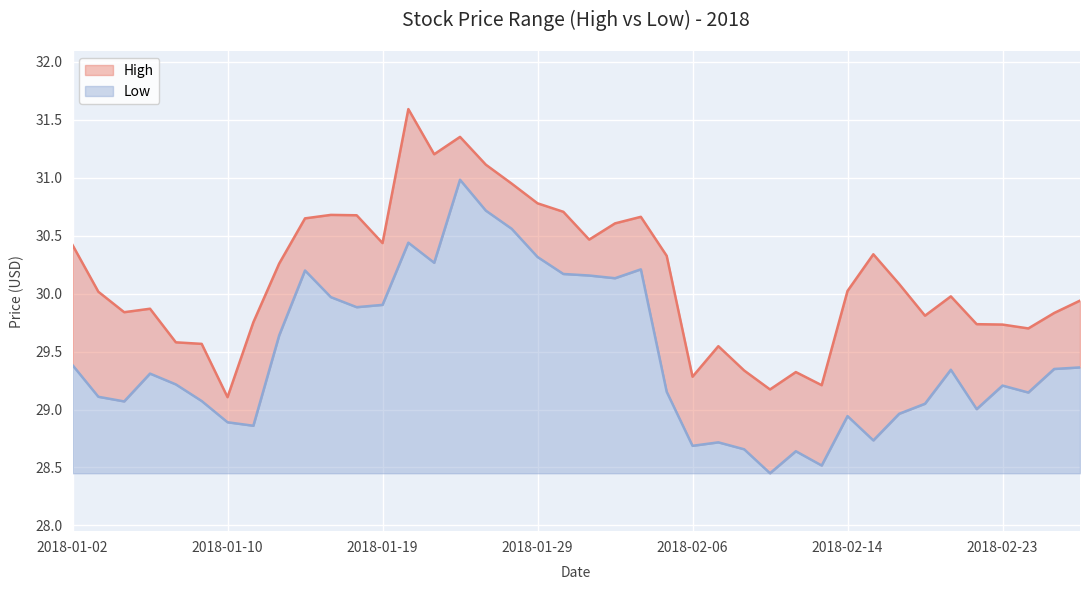

Read the Low value at 2018-01-29.

1.9